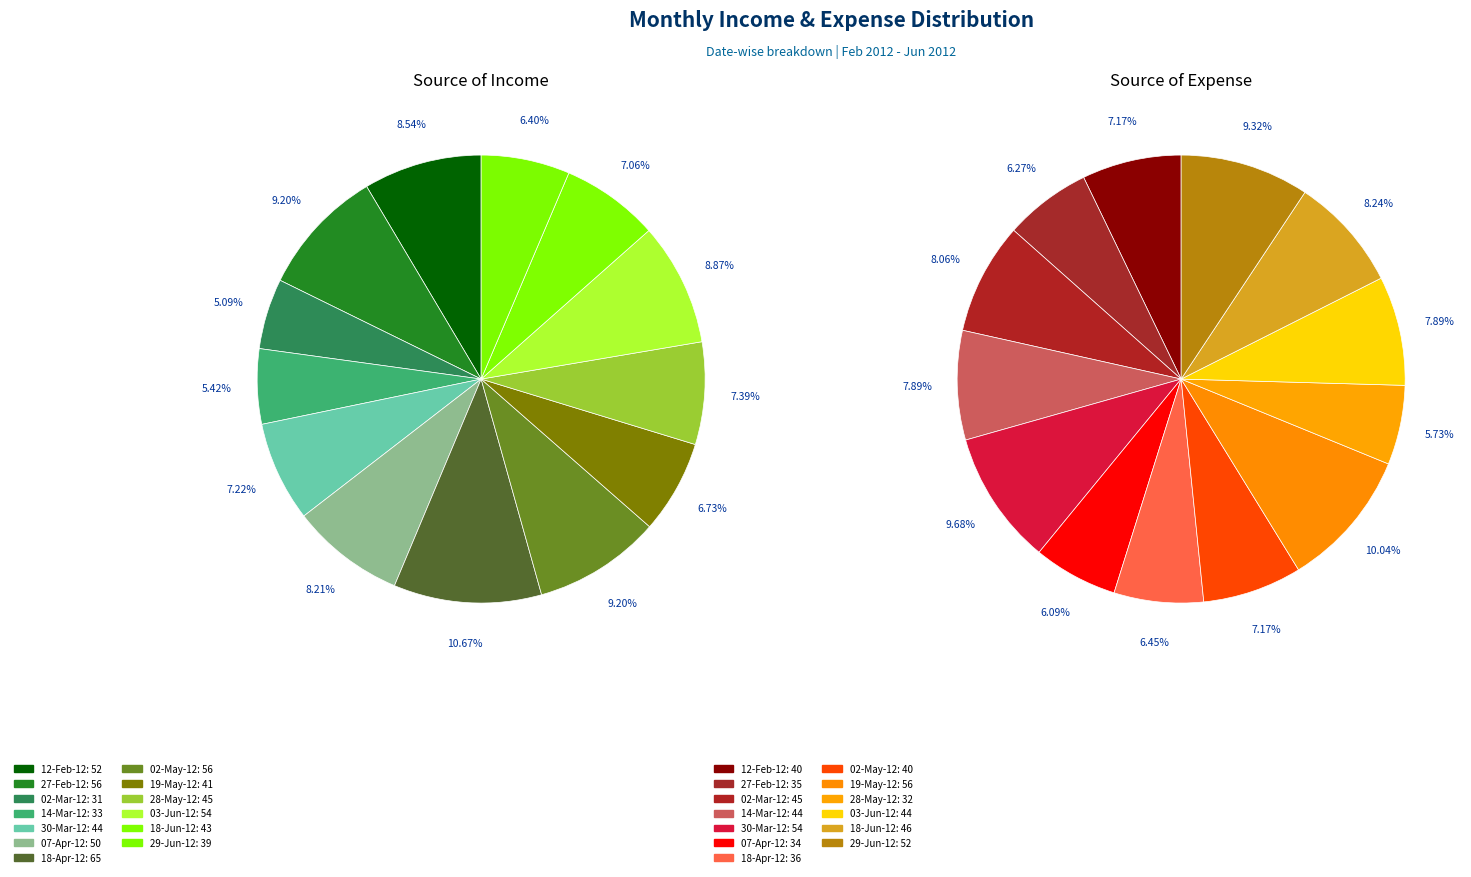

True or false: 10 accounts for 3% of the total.

False